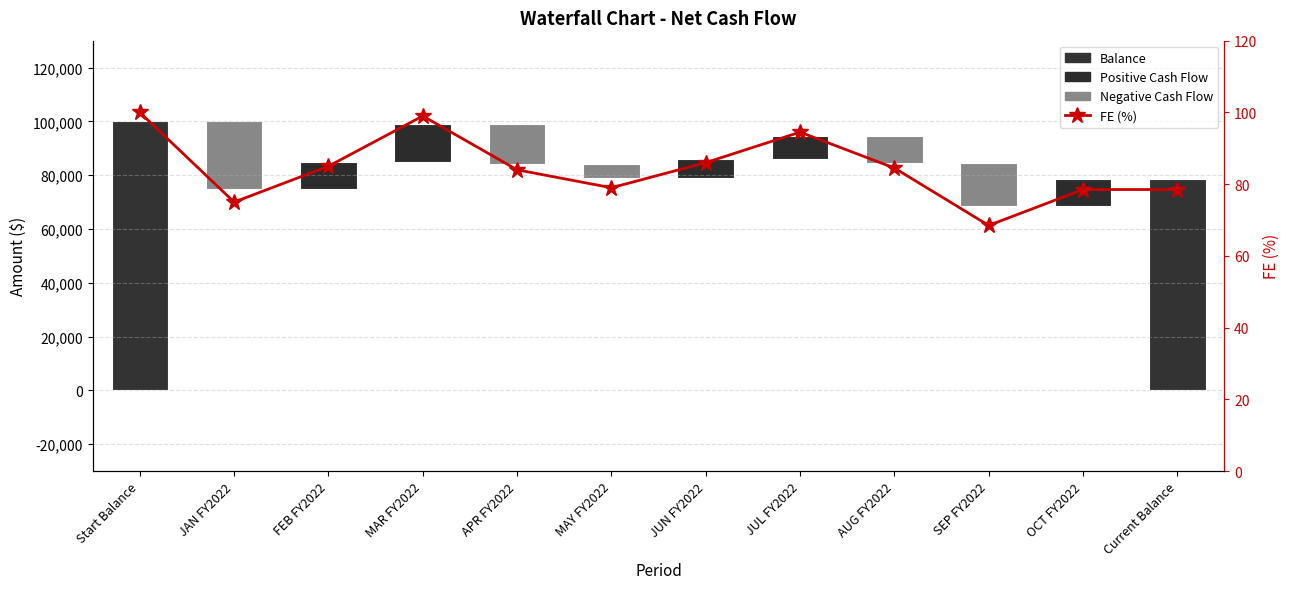

What is the average value?

84.4